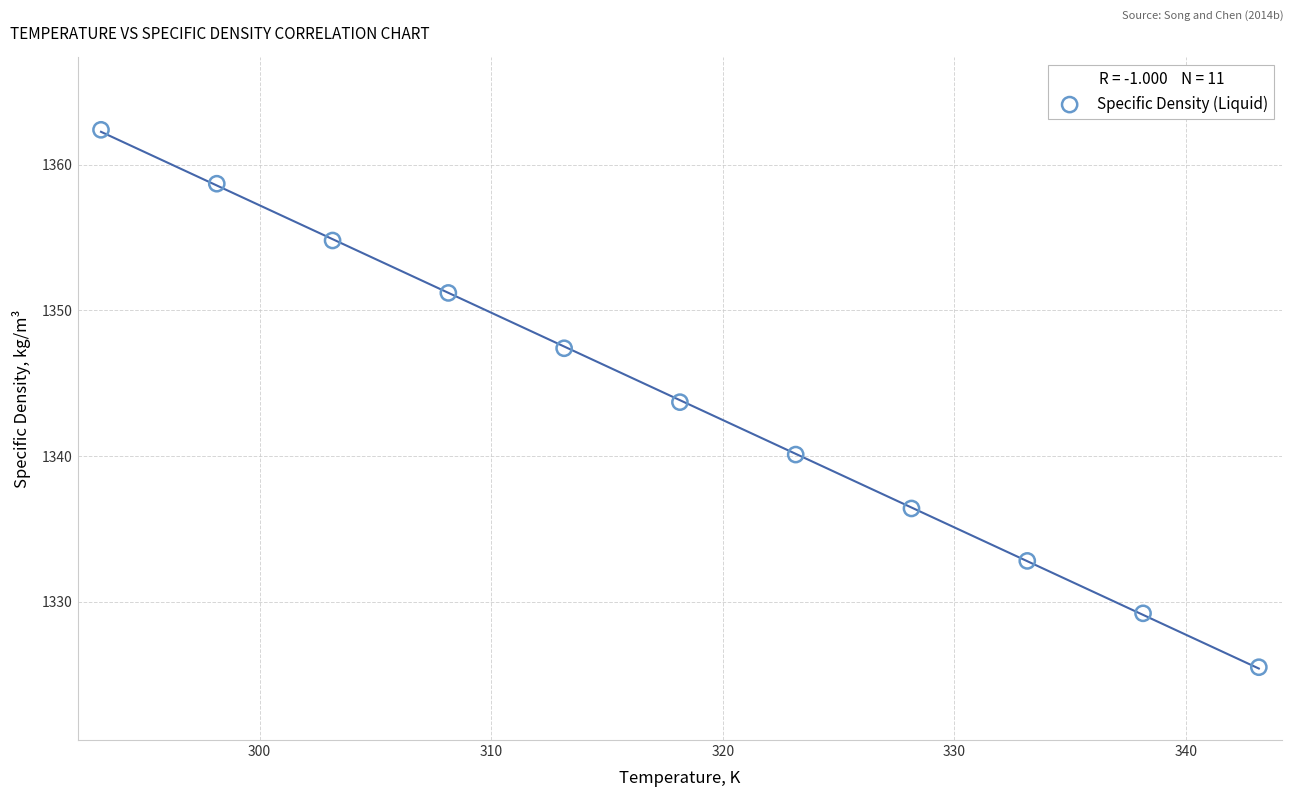

What is the range of Y values (max minus min)?

36.9